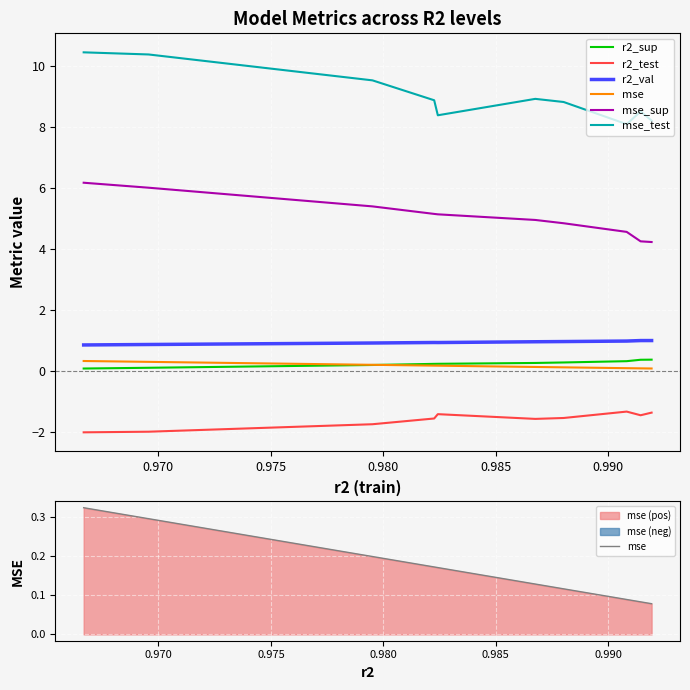

How many data points does each series have?

10